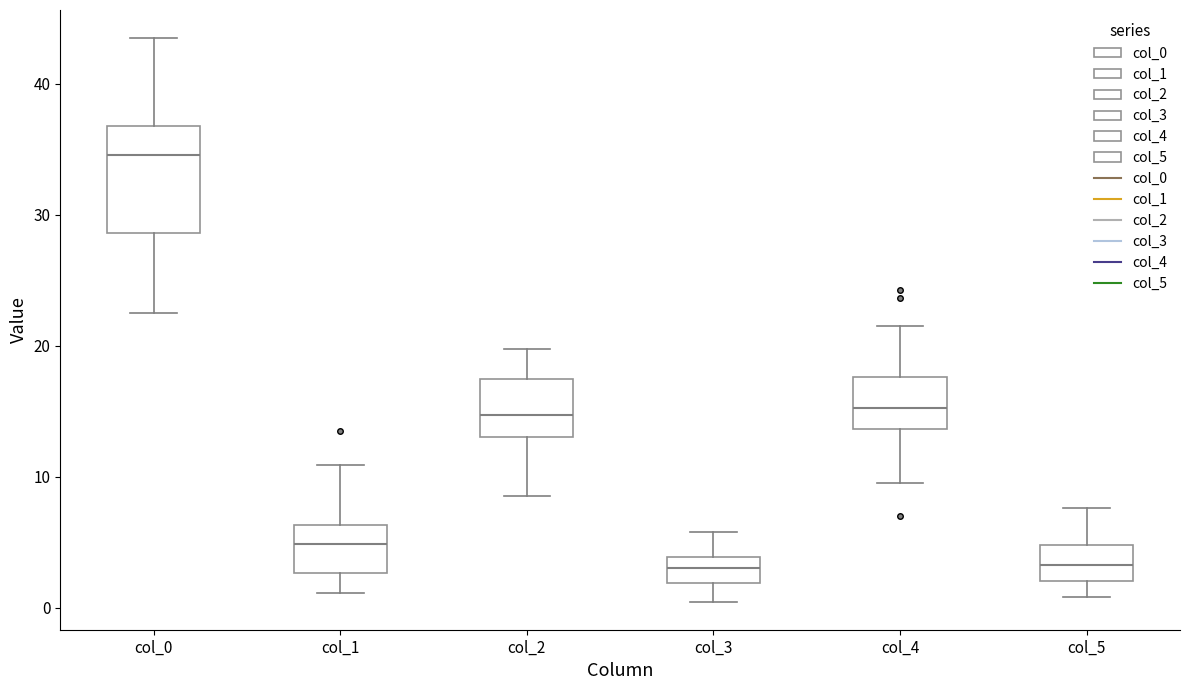

Reading left to right, read every box against the y-axis: the position of its median line, the range the box covers, and the ends of its whiskers. The values are not printed on the chart, so give them approximately, as read against the axis.

col_0: median 35, box 29 to 37, whiskers 23 to 44
col_1: median 5, box 3 to 6, whiskers 1 to 11
col_2: median 15, box 13 to 17, whiskers 9 to 20
col_3: median 3, box 2 to 4, whiskers 0 to 6
col_4: median 15, box 14 to 18, whiskers 10 to 22
col_5: median 3, box 2 to 5, whiskers 1 to 8